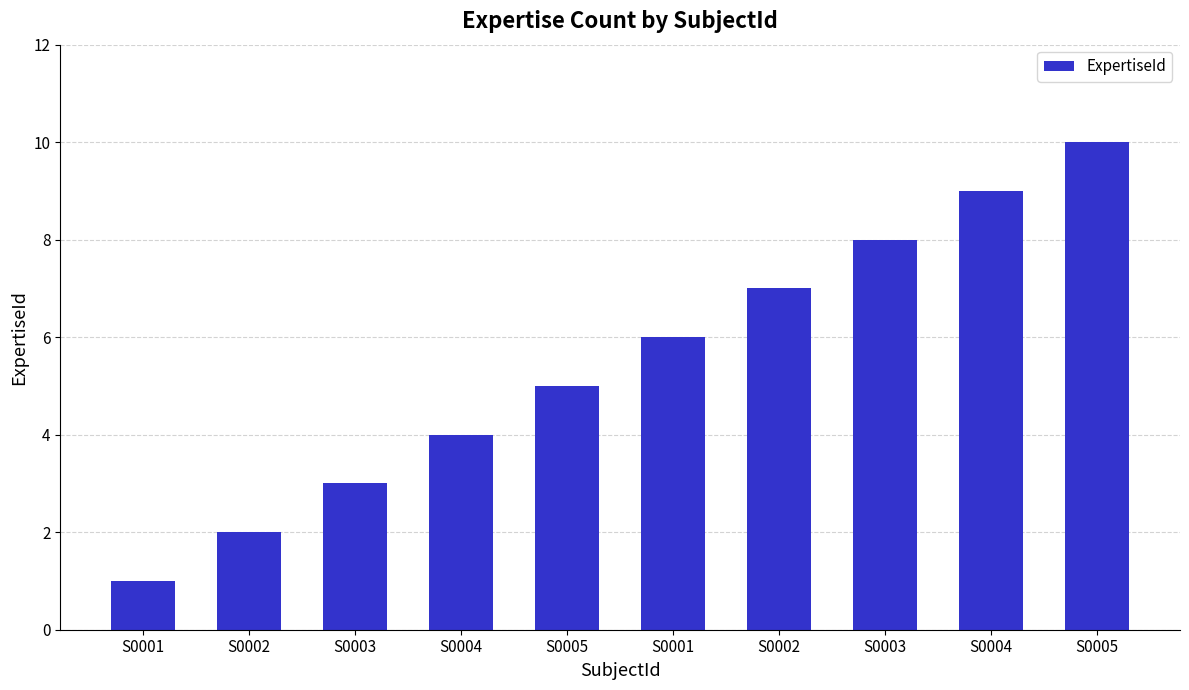

True or false: the data shows 5 at S0005.

True